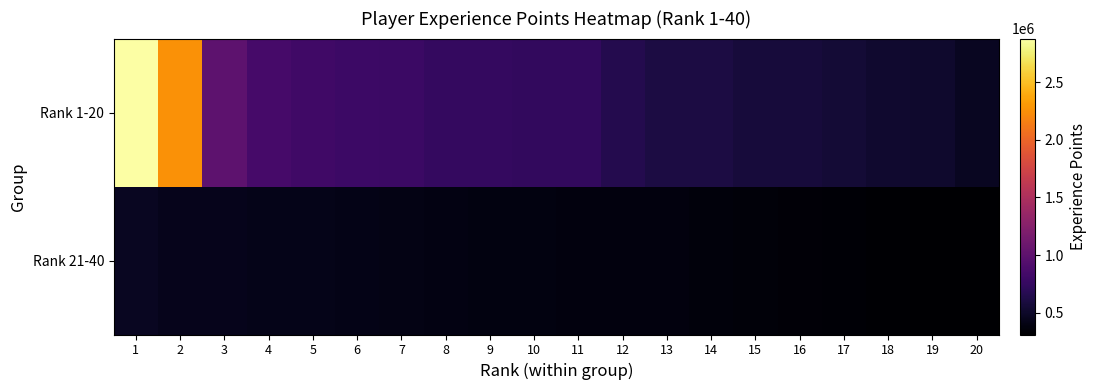

Which has a higher value, 13 or 9?

9